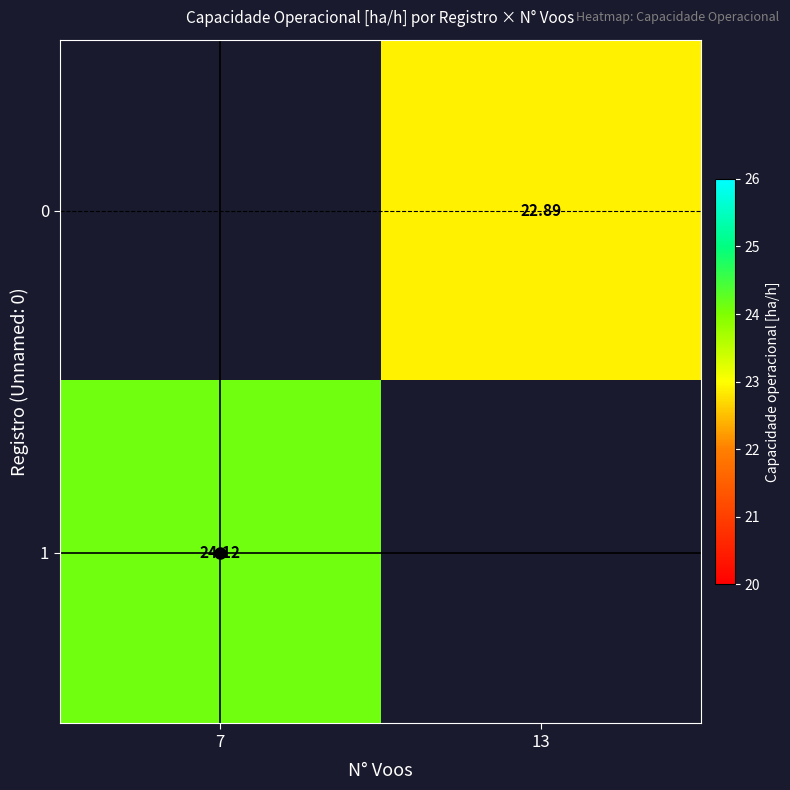

Count the number of categories in the chart.

2